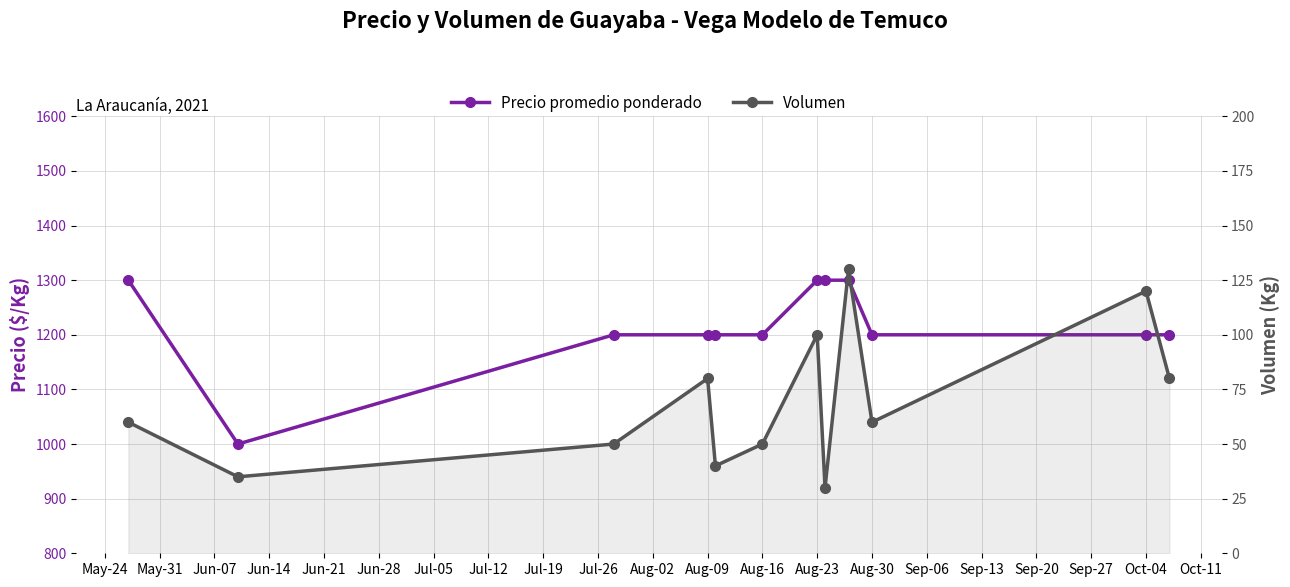

What are all the series names shown in the legend?

Precio promedio ponderado, Volumen